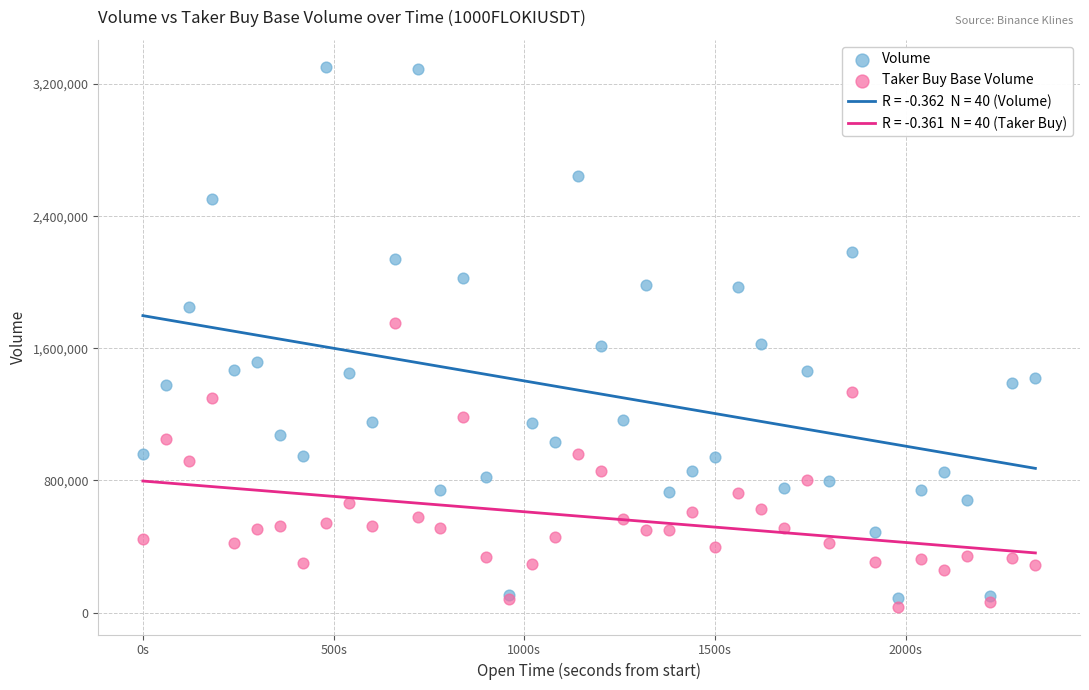

Which series has the largest Y range (max minus min)?

Volume